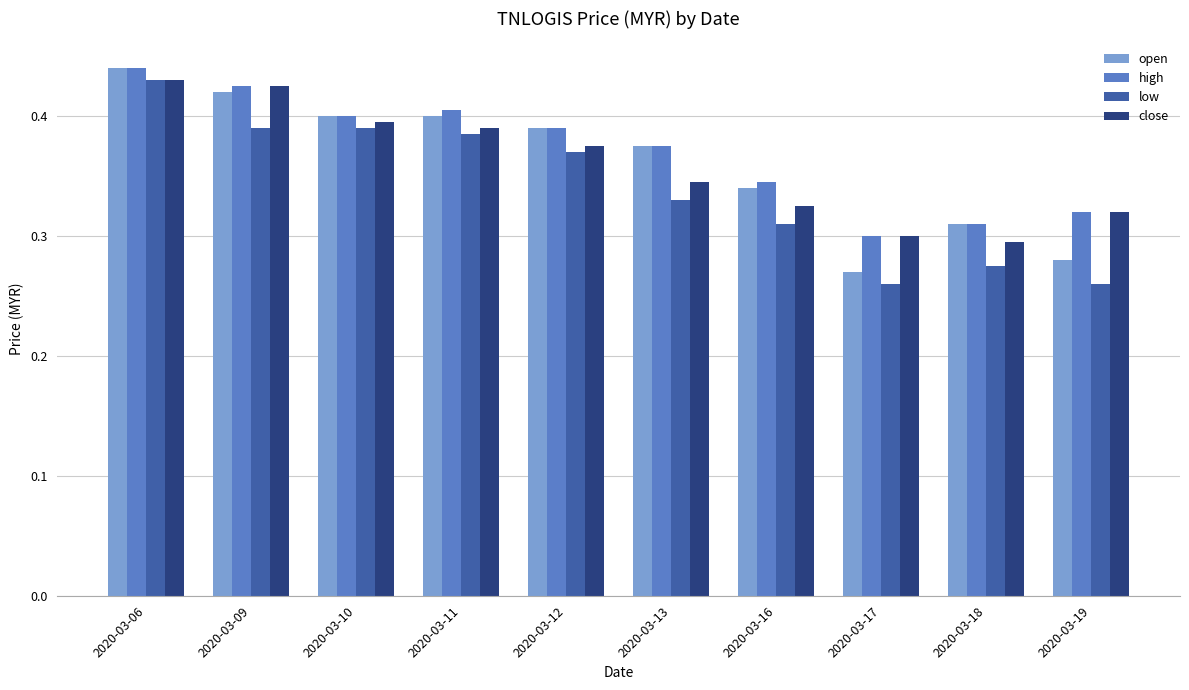

What is the sum of the close values at 2020-03-11 and 2020-03-16?

0.7